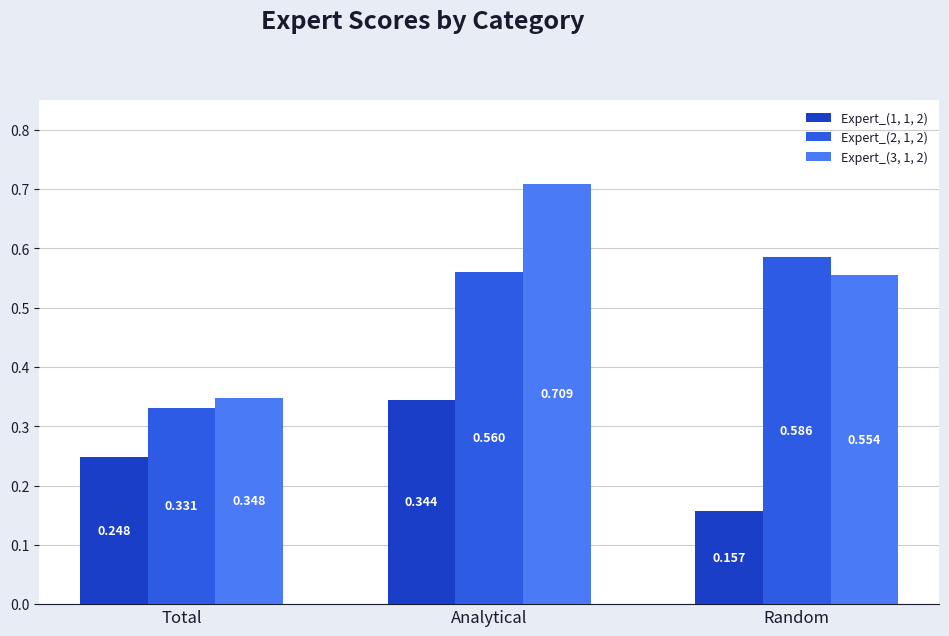

What are all the series names shown in the legend?

Expert_(1, 1, 2), Expert_(2, 1, 2), Expert_(3, 1, 2)